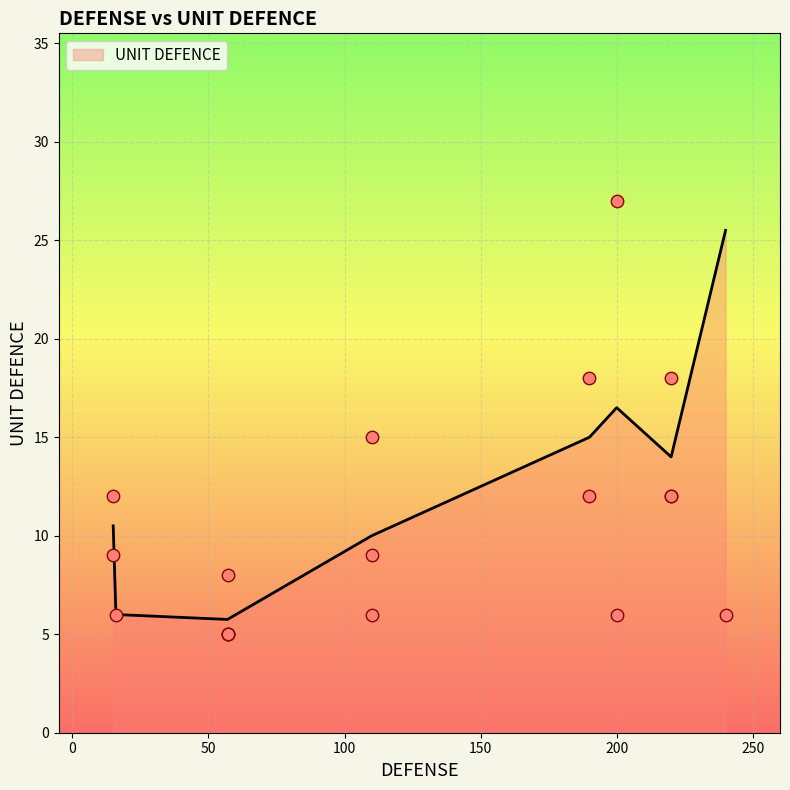

Which has a higher value, 220 or 57?

220